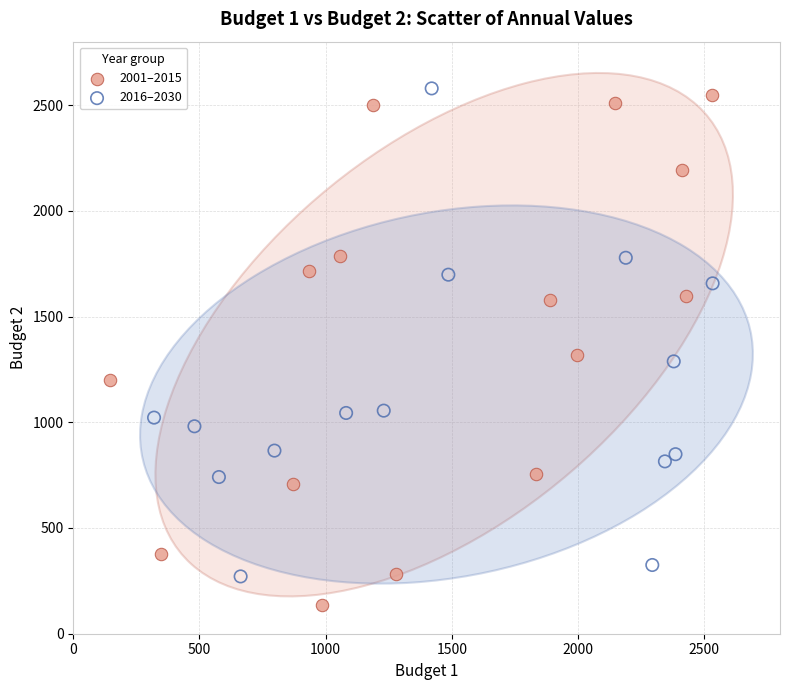

Which series contains the lowest Y value?

2001–2015